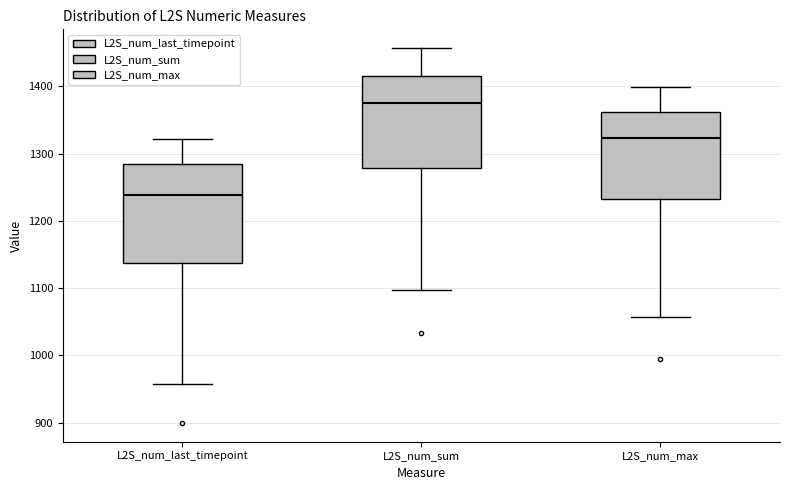

Reading left to right, read every box against the y-axis: the position of its median line, the range the box covers, and the ends of its whiskers. The values are not printed on the chart, so give them approximately, as read against the axis.

L2S_num_last_timepoint: median 1240, box 1140 to 1280, whiskers 960 to 1320
L2S_num_sum: median 1380, box 1280 to 1420, whiskers 1100 to 1460
L2S_num_max: median 1320, box 1230 to 1360, whiskers 1060 to 1400